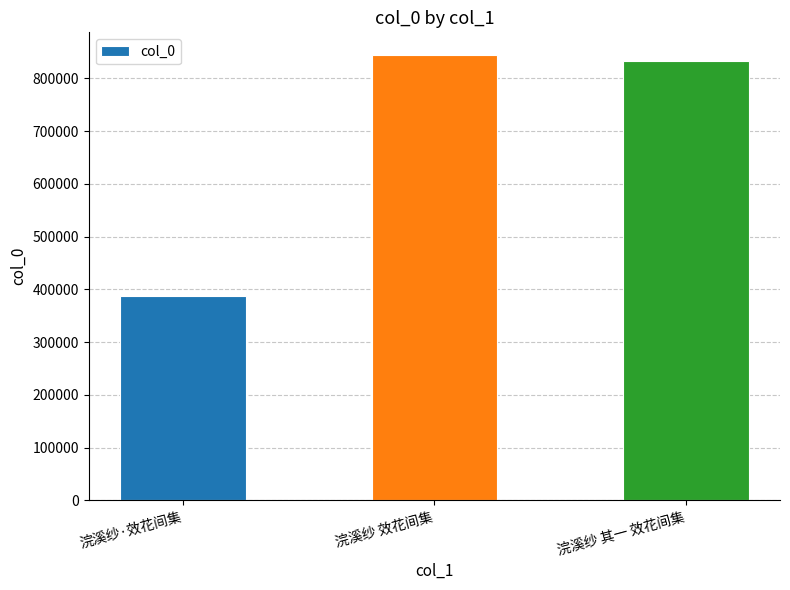

What is the sum of the values at 浣溪纱 效花间集 and 浣溪纱 其一 效花间集?

1678964